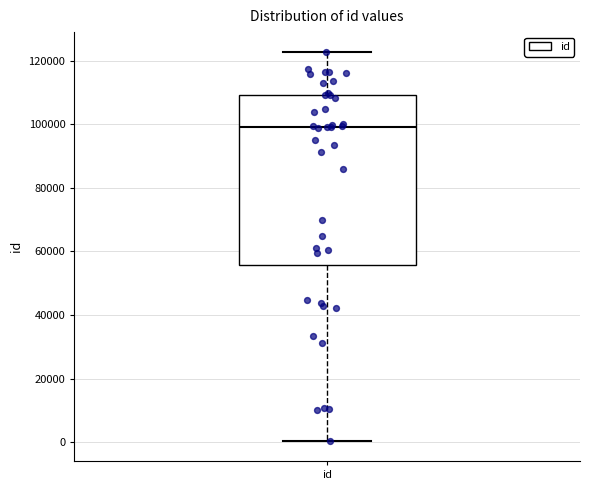

Where does the upper whisker of the box for id end on the y-axis? The values are not printed on the chart, so give them approximately, as read against the axis.

122000